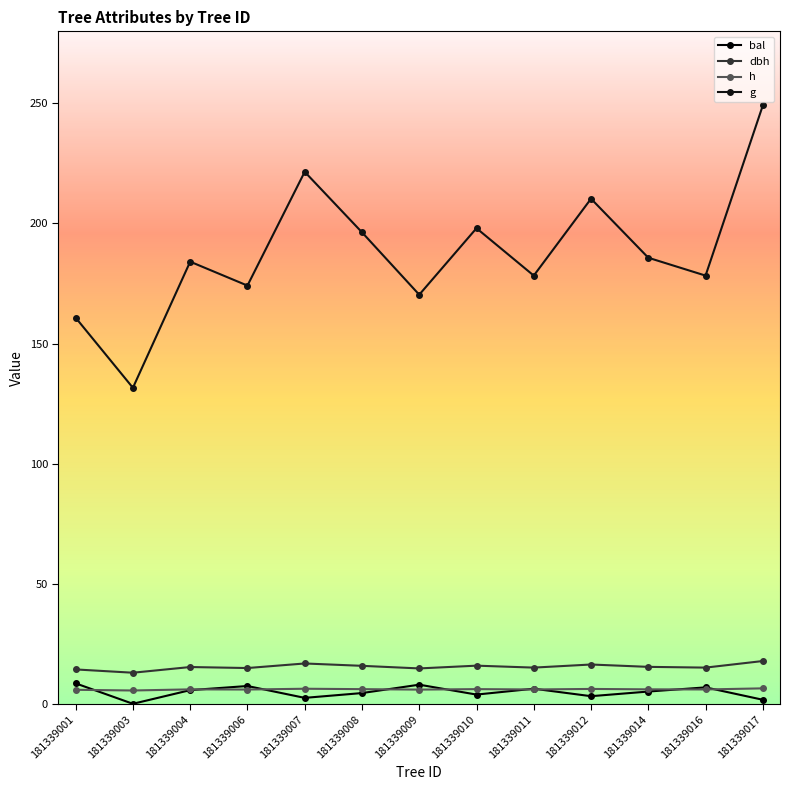

Reading left to right, extract all data points from this chart.

bal: 181339001=8.5	181339003=0.0	181339004=5.7	181339006=7.4	181339007=2.5	181339008=4.5	181339009=8.0	181339010=3.8	181339011=6.3	181339012=3.2	181339014=5.1	181339016=6.8	181339017=1.7
dbh: 181339001=14.3	181339003=12.9	181339004=15.3	181339006=14.9	181339007=16.8	181339008=15.8	181339009=14.7	181339010=15.9	181339011=15.1	181339012=16.4	181339014=15.4	181339016=15.1	181339017=17.8
h: 181339001=5.8	181339003=5.5	181339004=6.0	181339006=5.9	181339007=6.3	181339008=6.1	181339009=5.9	181339010=6.1	181339011=6.0	181339012=6.2	181339014=6.0	181339016=6.0	181339017=6.4
g: 181339001=160.8	181339003=131.6	181339004=184.1	181339006=174.1	181339007=221.5	181339008=196.3	181339009=170.3	181339010=198.0	181339011=178.3	181339012=210.3	181339014=185.7	181339016=178.3	181339017=249.1